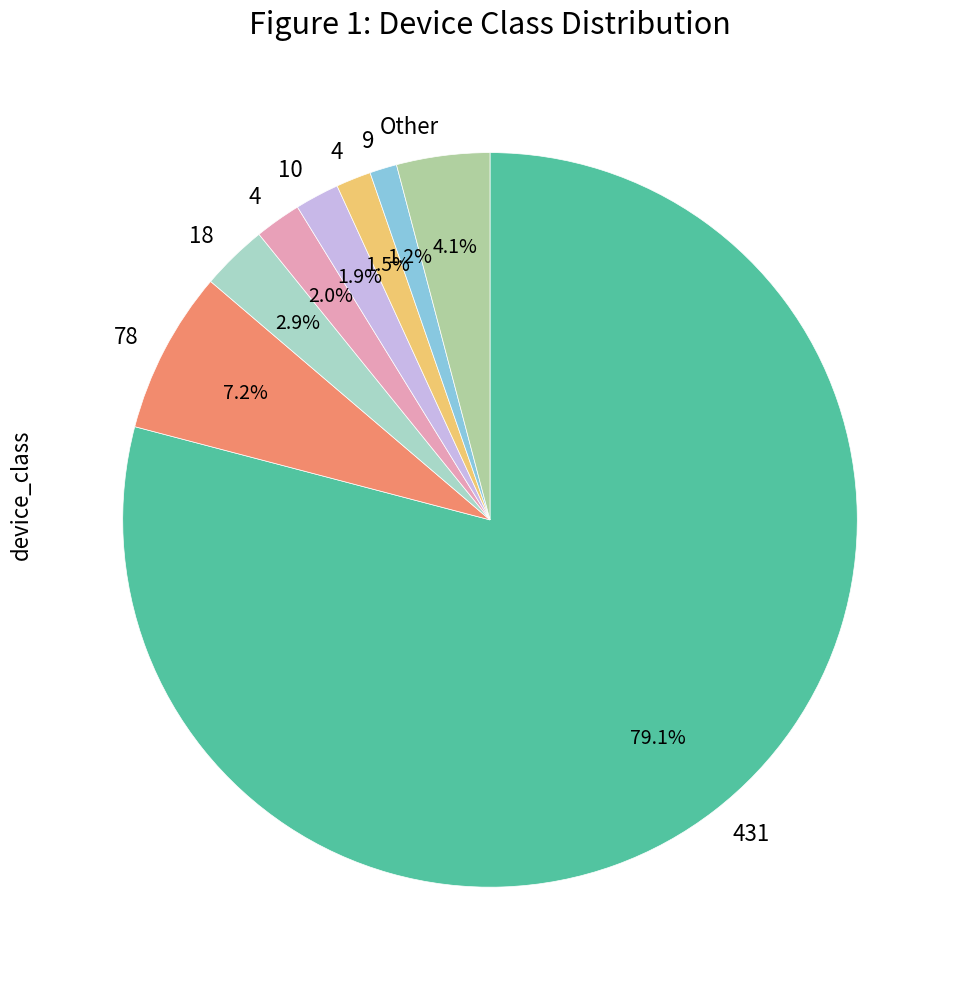

Does any single category account for the majority?

Yes